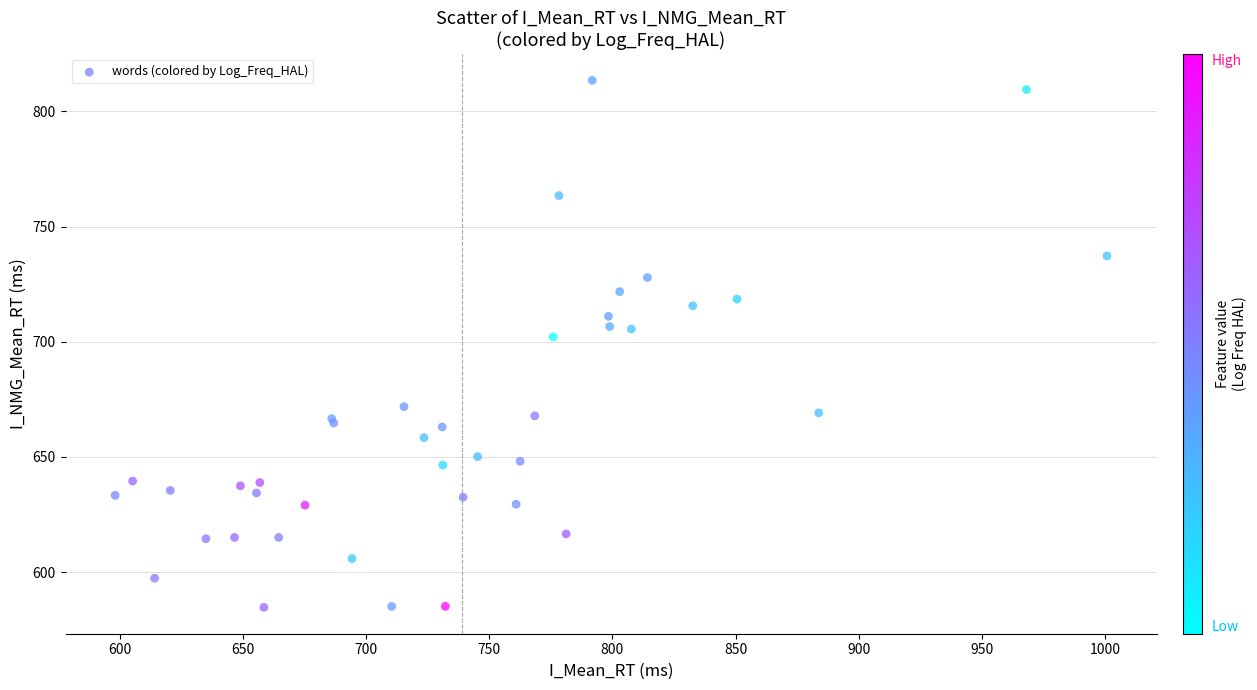

What Y value in the scatter plot is closest to 699?

702.1